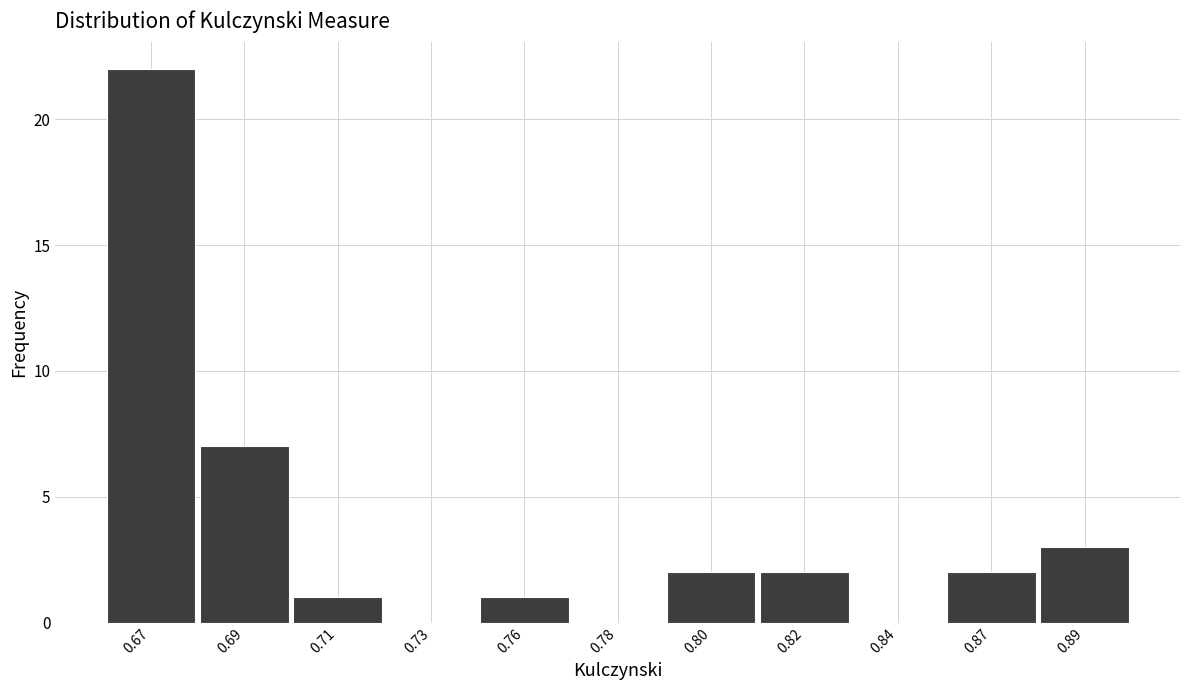

Reading left to right, extract all data points from this chart.

0.67=22	0.69=7	0.71=1	0.73=0	0.76=1	0.78=0	0.80=2	0.82=2	0.84=0	0.87=2	0.89=3